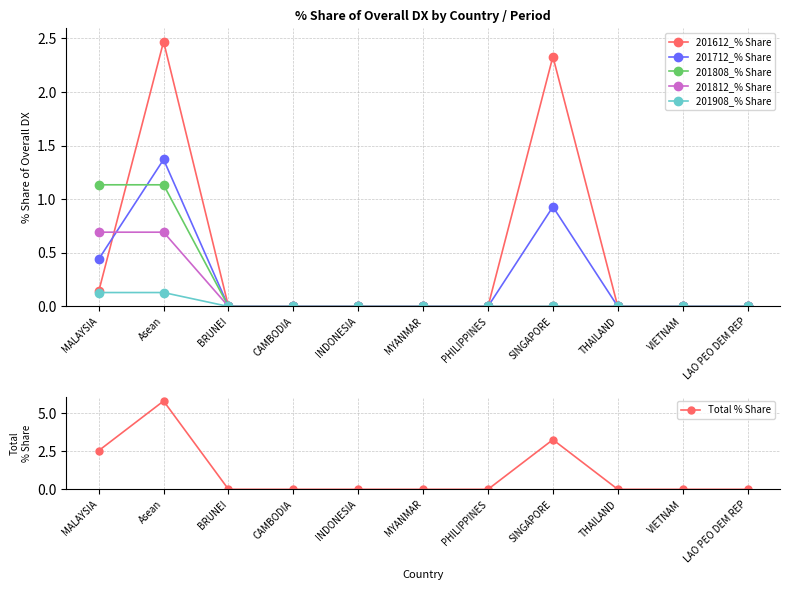

Which series changed the most between Asean and THAILAND?

Total % Share